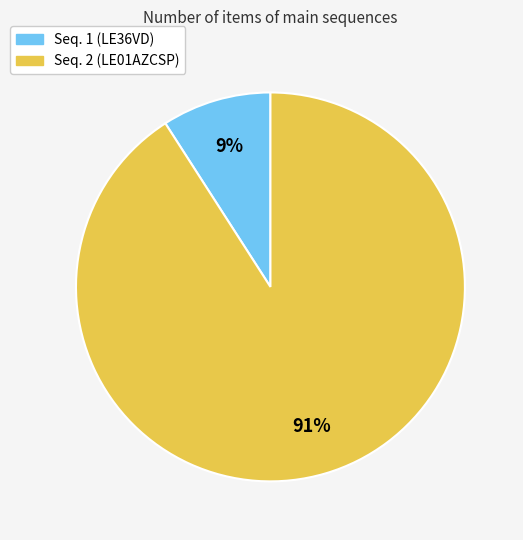

Which slice is the largest?

Seq. 2 (LE01AZCSP)